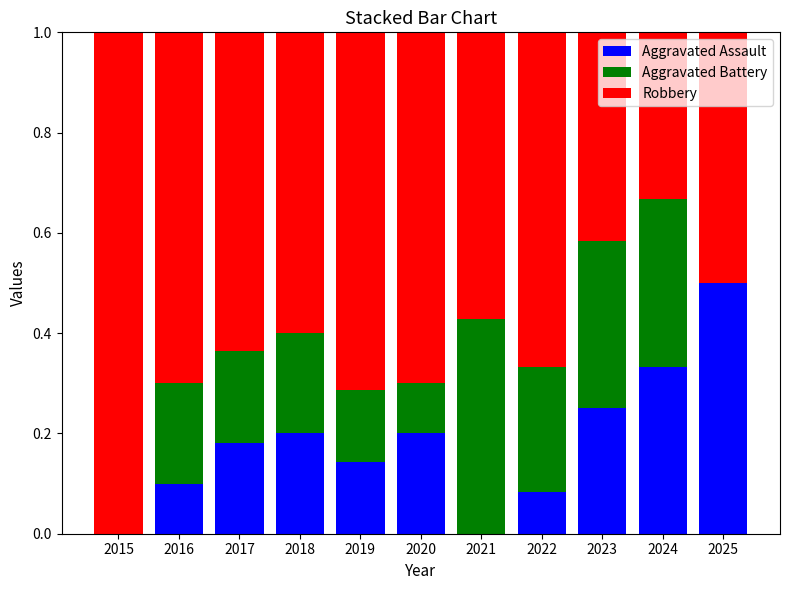

The Aggravated Assault series shows -0.2 at 2021. True or false?

False